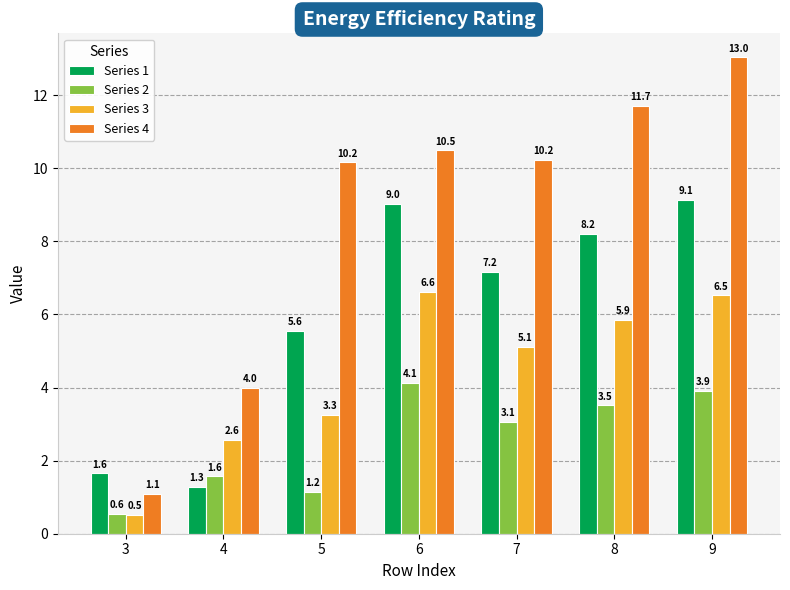

What is the total value across all series at 6?

30.3